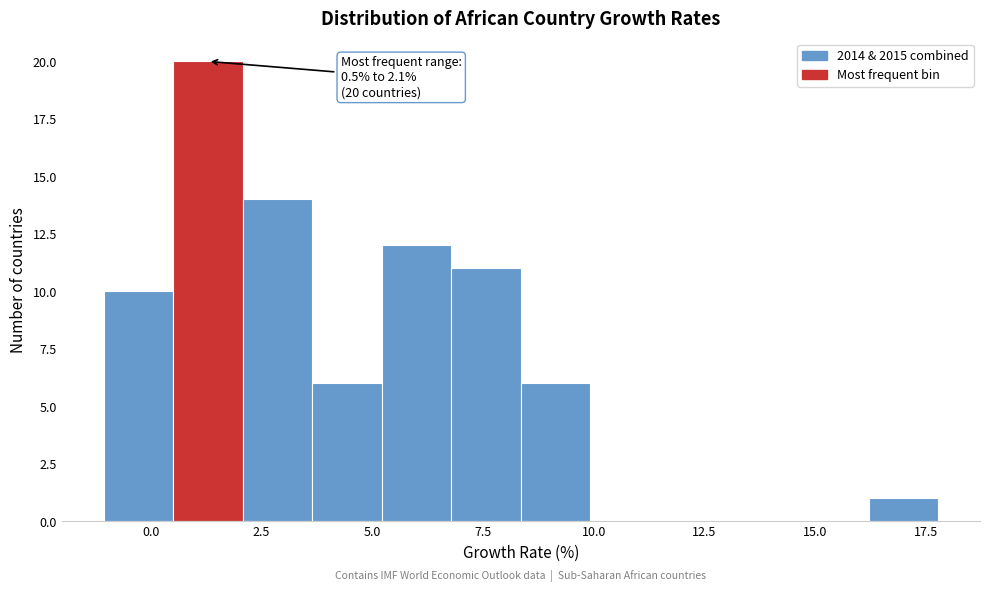

Read against the x-axis, roughly where is the centre of the tallest bar?

1.5